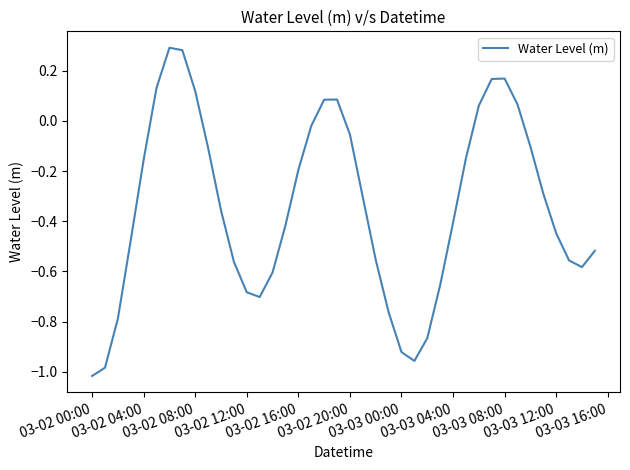

What is the difference between the maximum and minimum values?

1.3